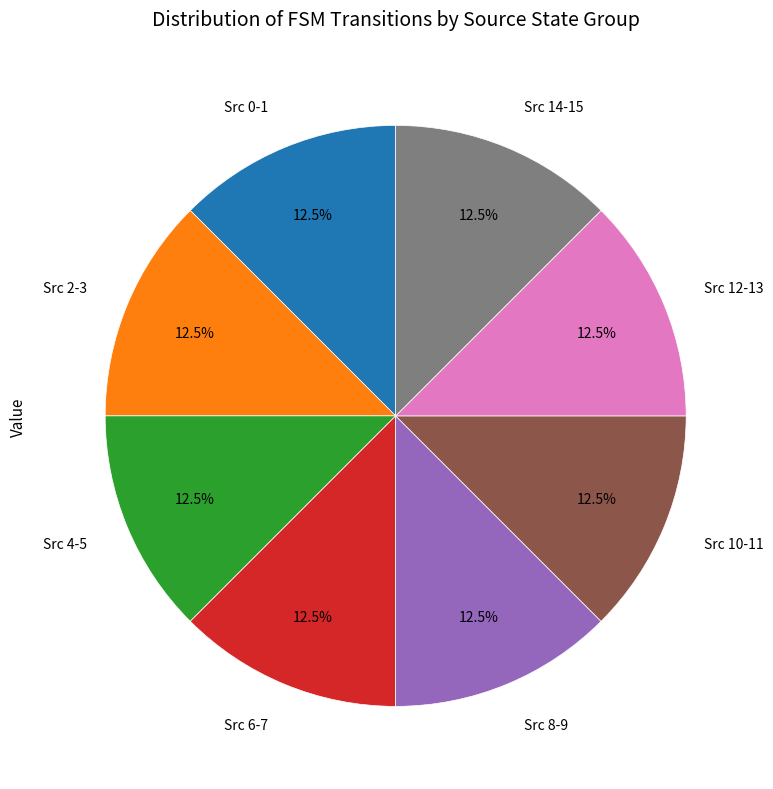

Approximately how many times larger is the value at Src 14-15 compared to Src 12-13?

1.0